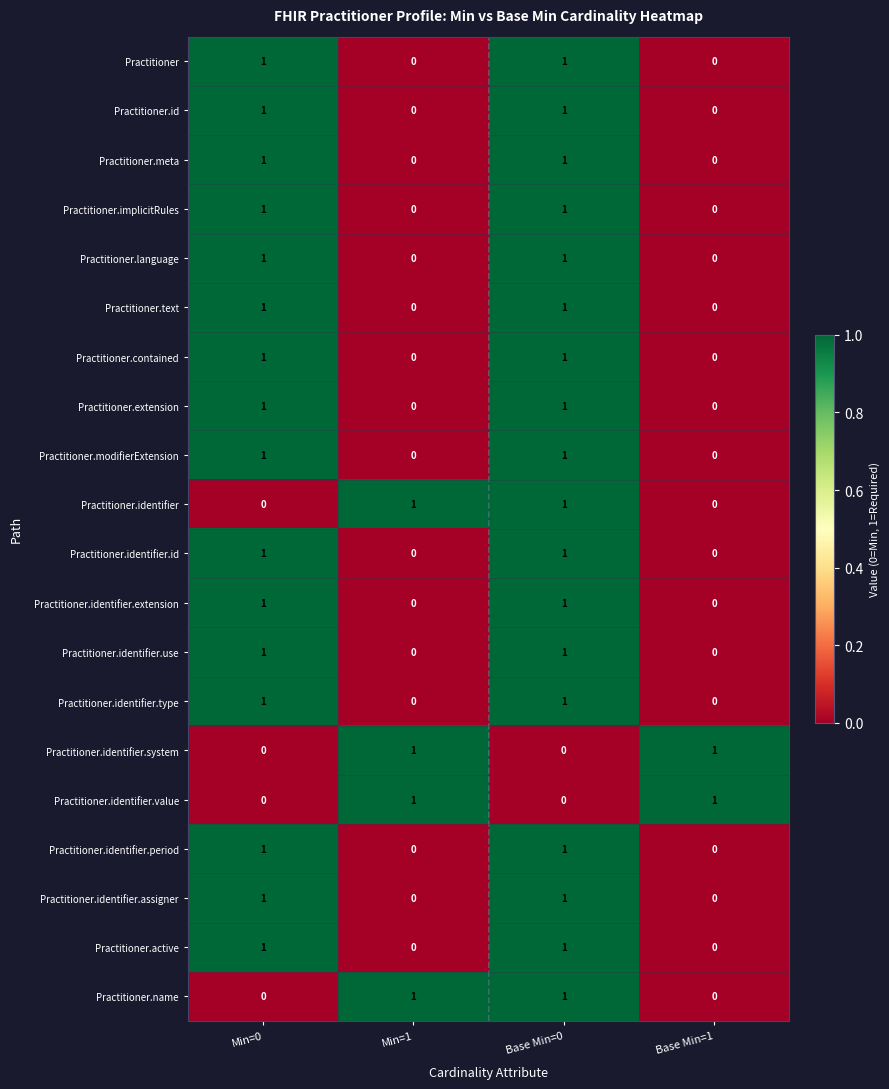

The value of Practitioner.identifier.assigner at Min=0 is 1. True or false?

True